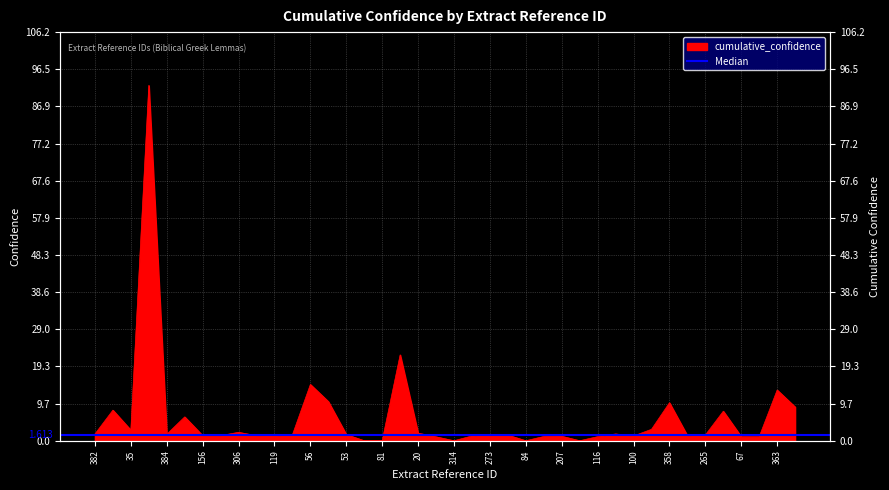

At which category does the data reach its first local valley?

35